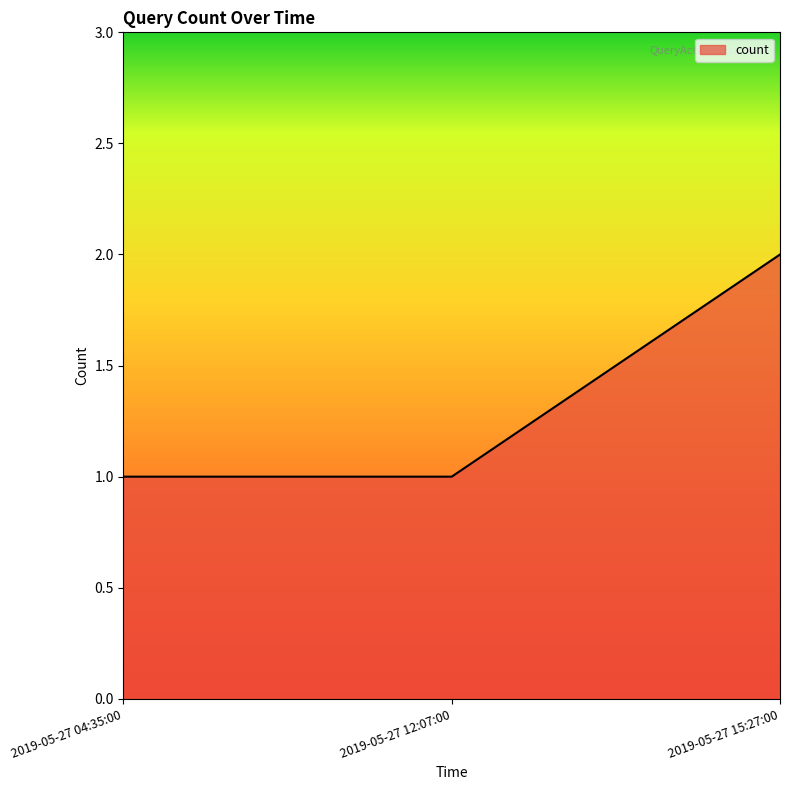

Reading left to right, list all the values displayed in this chart.

1	1	2